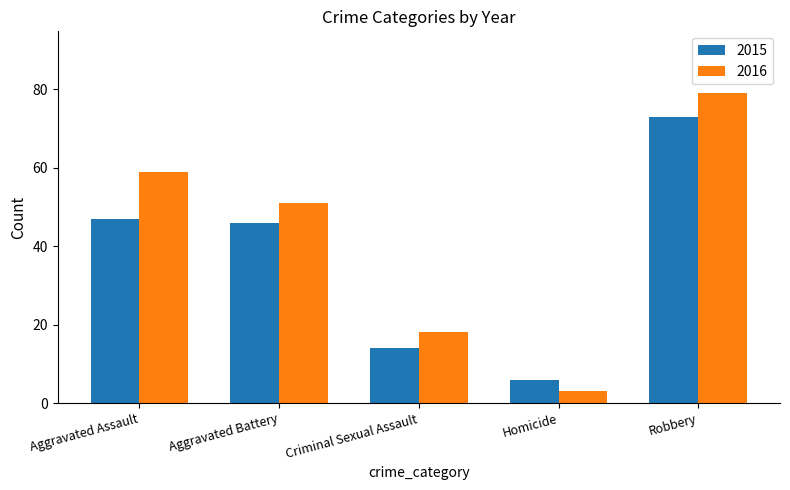

At which category is the sum across all series the highest?

Robbery